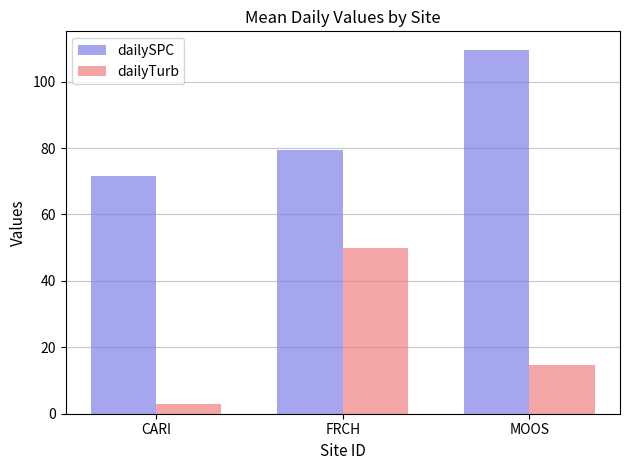

Is it true that dailySPC equals 109.7 at MOOS?

True